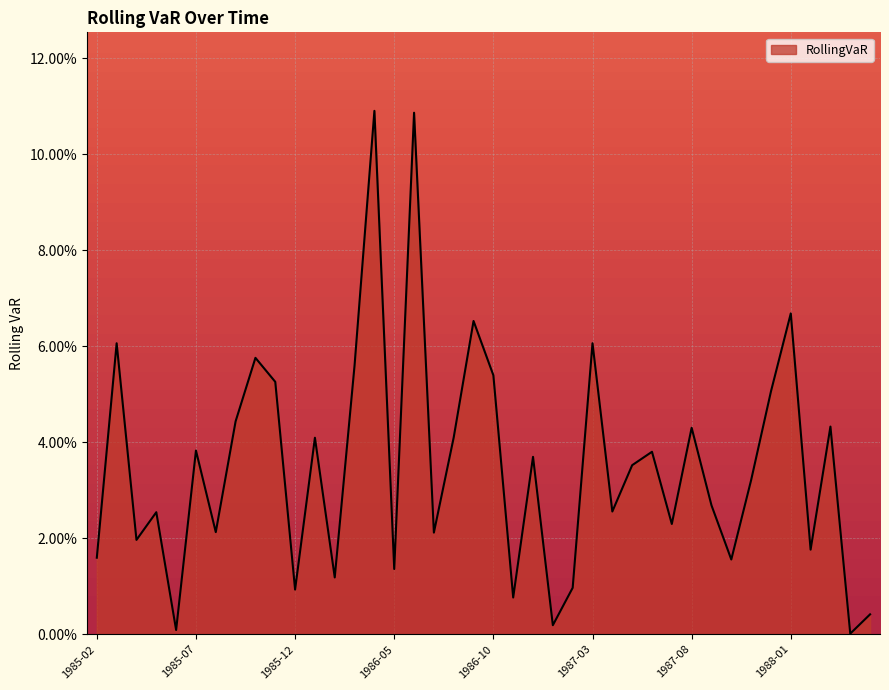

Is this an area chart (filled region under the line)?

Yes